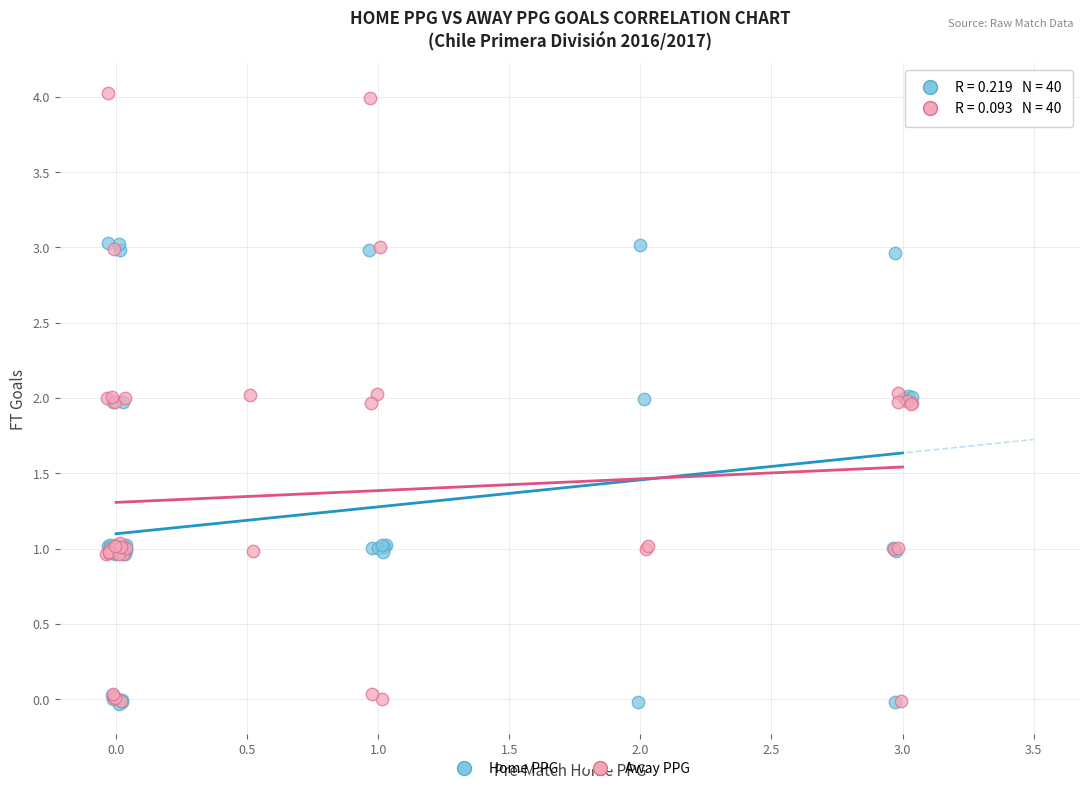

What are all the series names shown in the legend?

Home PPG, Away PPG